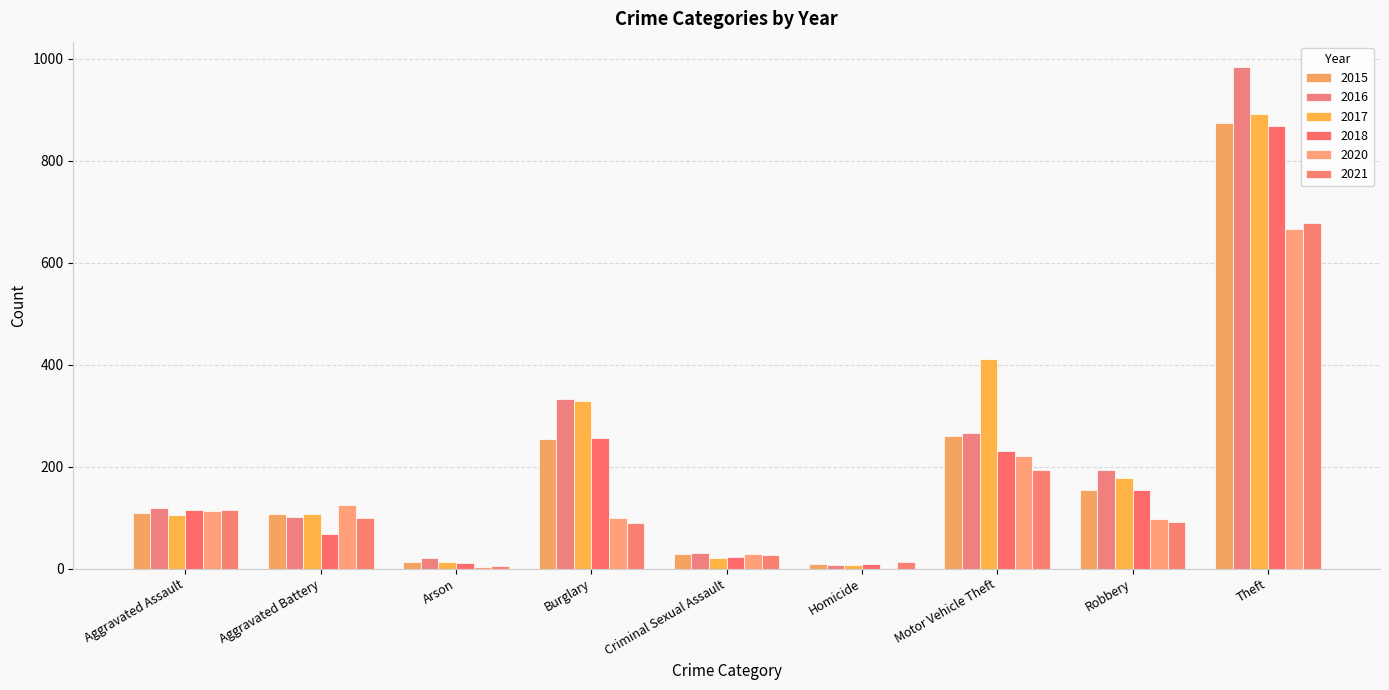

List the labels in order of 2016 value, smallest first.

Homicide, Arson, Criminal Sexual Assault, Aggravated Battery, Aggravated Assault, Robbery, Motor Vehicle Theft, Burglary, Theft